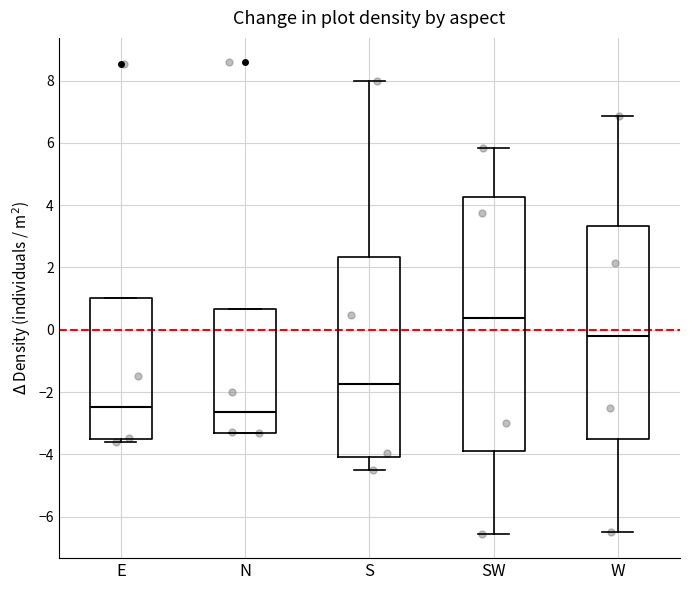

Reading left to right, transcribe this box plot: for each box, give where its median line is, the range the box spans, and where its two whiskers end, as read against the y-axis. The values are not printed on the chart, so give them approximately, as read against the axis.

E: median -2.4, box -3.4 to 1.0, whiskers -3.6 to 1.0
N: median -2.6, box -3.2 to 0.6, whiskers -3.4 to 0.6
S: median -1.8, box -4.0 to 2.4, whiskers -4.4 to 8.0
SW: median 0.4, box -3.8 to 4.2, whiskers -6.6 to 5.8
W: median -0.2, box -3.6 to 3.4, whiskers -6.4 to 6.8